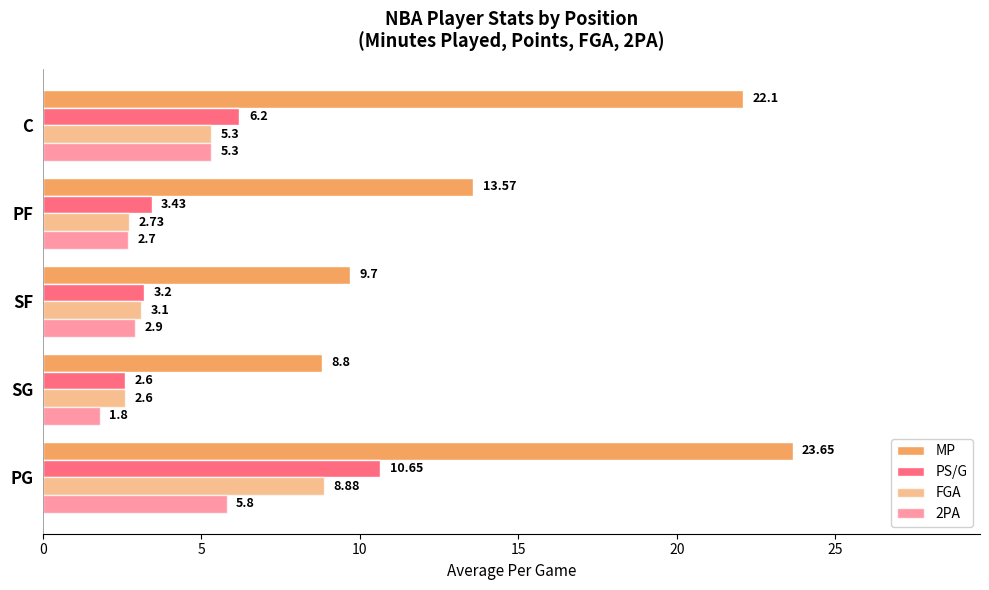

How many categories are shown in the chart?

5